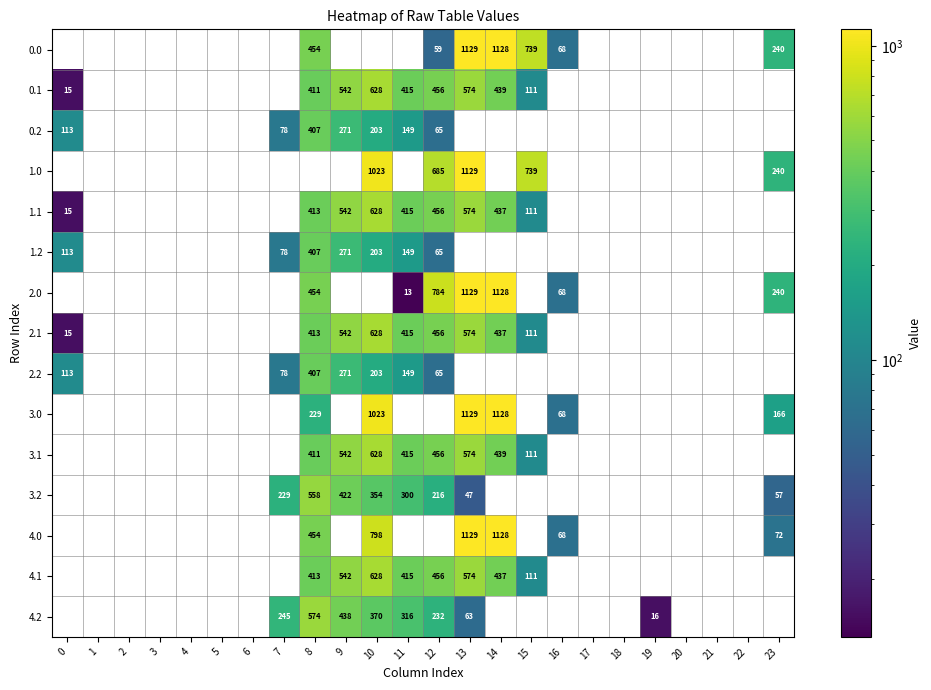

True or false: 0.1 has a value of 628.1 at 10.

True